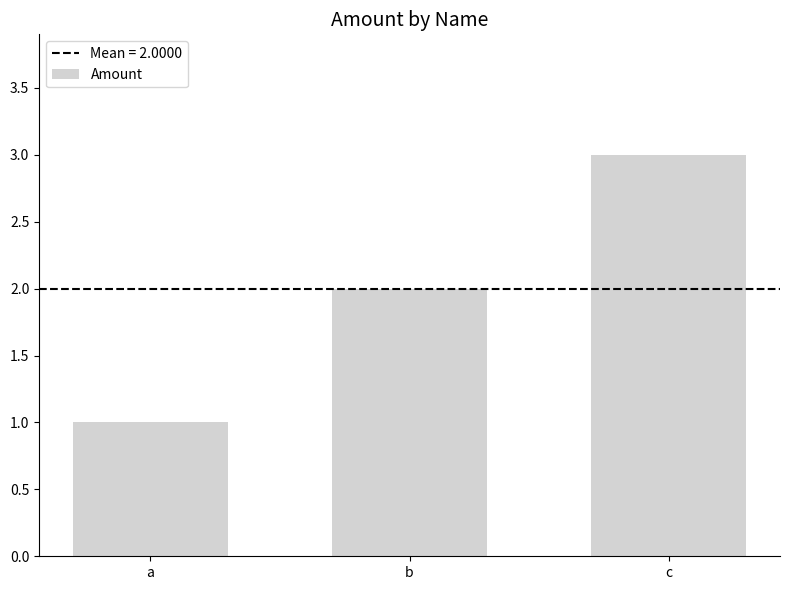

What is the difference between the values at c and b?

1